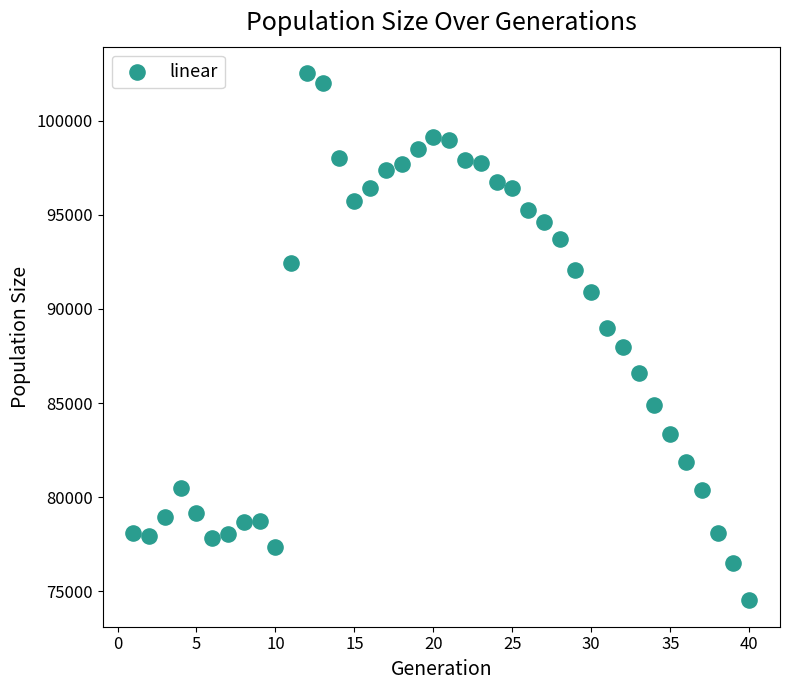

What is the range of Y values (max minus min)?

28005